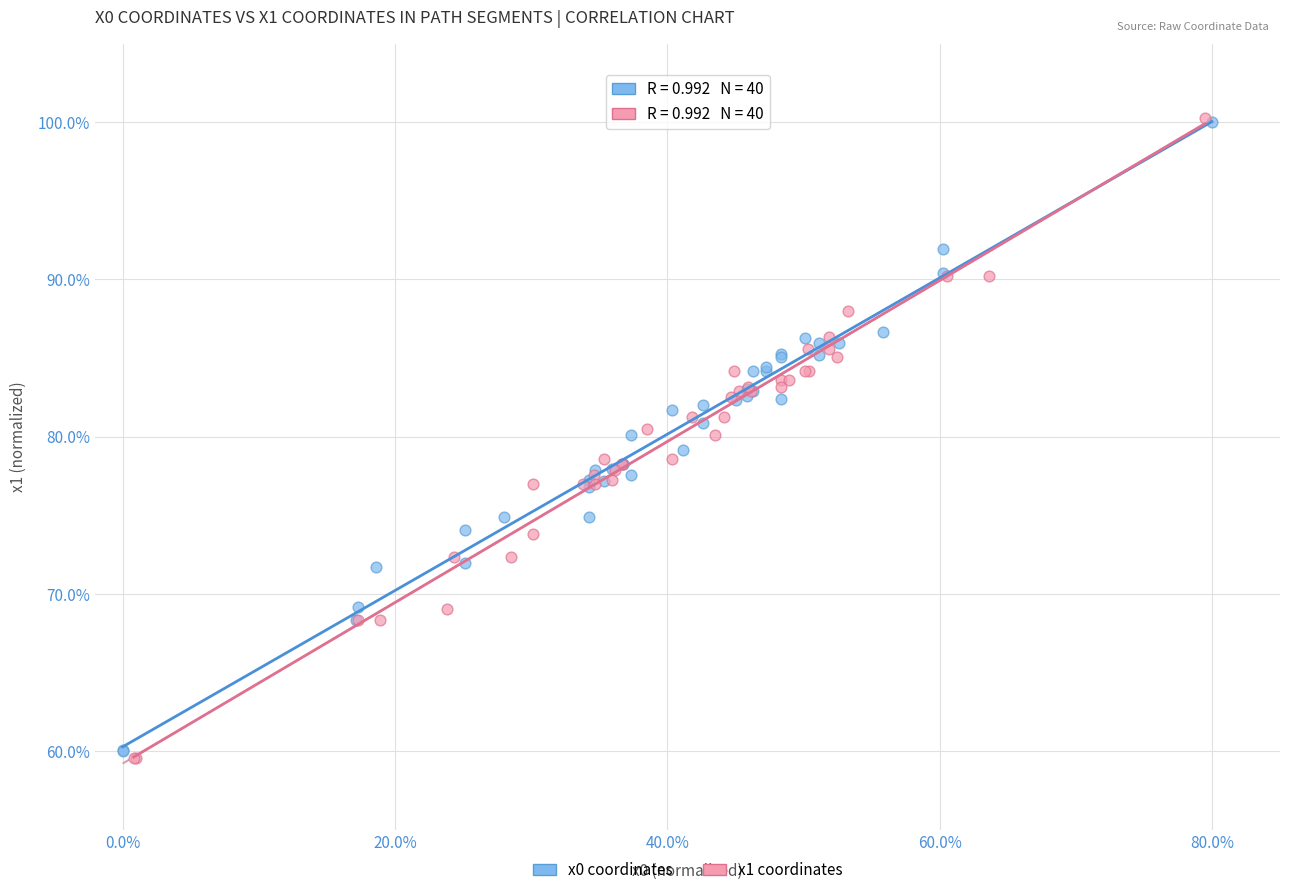

What are all the series names shown in the legend?

x0 coordinates, x1 coordinates